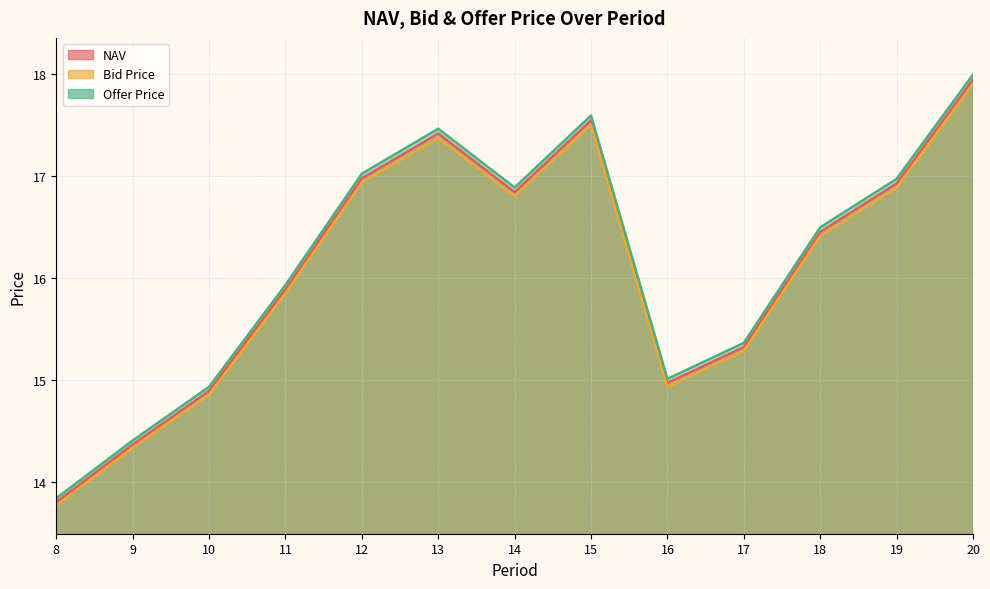

Reading right to left, extract all data points from this chart.

NAV: 20=17.9	19=16.9	18=16.5	17=15.3	16=15.0	15=17.5	14=16.8	13=17.4	12=17.0	11=15.9	10=14.9	9=14.4	8=13.8
Bid Price: 20=17.9	19=16.9	18=16.4	17=15.3	16=14.9	15=17.5	14=16.8	13=17.4	12=16.9	11=15.8	10=14.9	9=14.3	8=13.8
Offer Price: 20=18.0	19=17.0	18=16.5	17=15.4	16=15.0	15=17.6	14=16.9	13=17.5	12=17.0	11=15.9	10=14.9	9=14.4	8=13.8